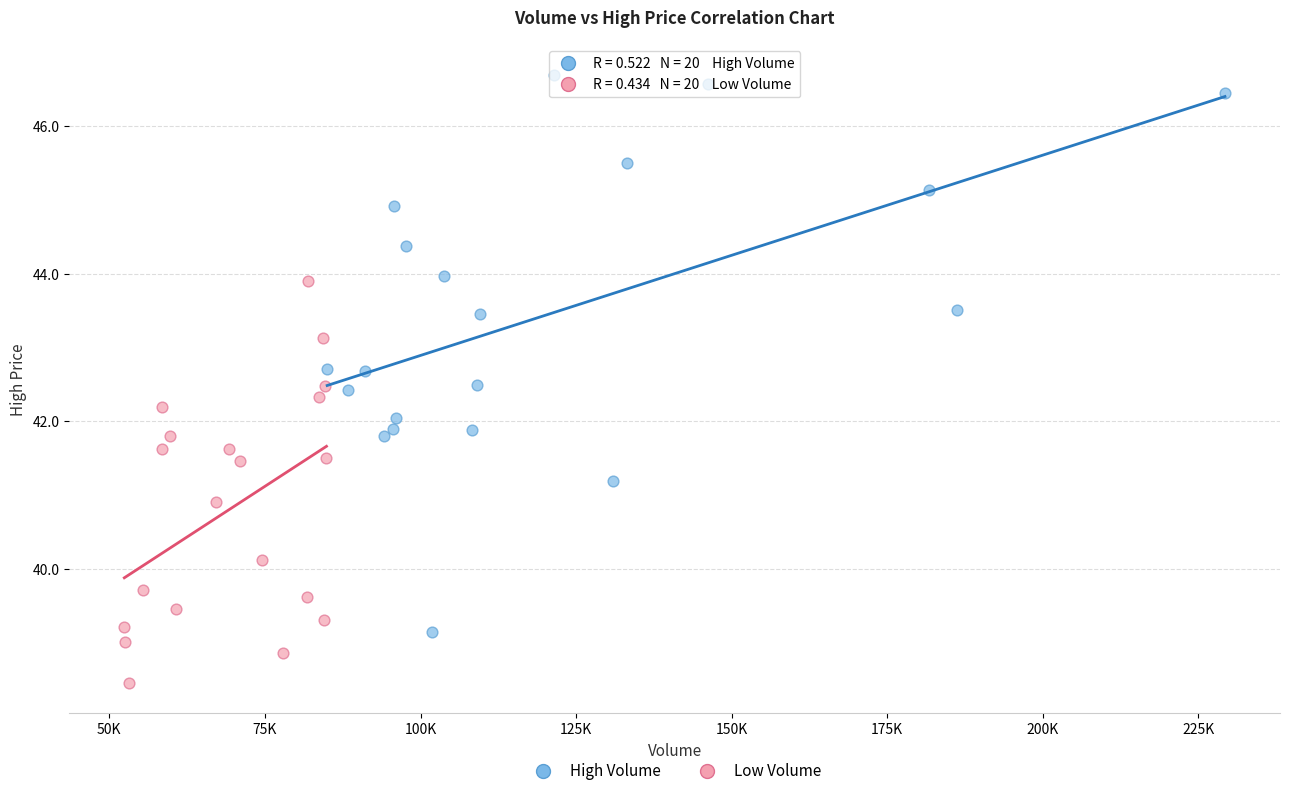

Which series reaches the minimum Y coordinate?

Low Volume